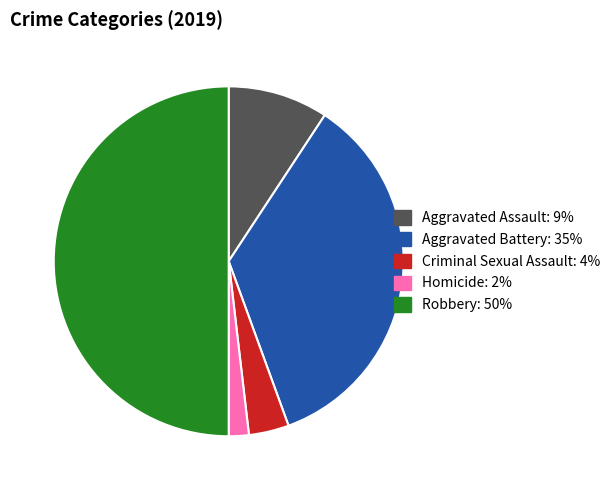

Count the number of slices in the pie.

5